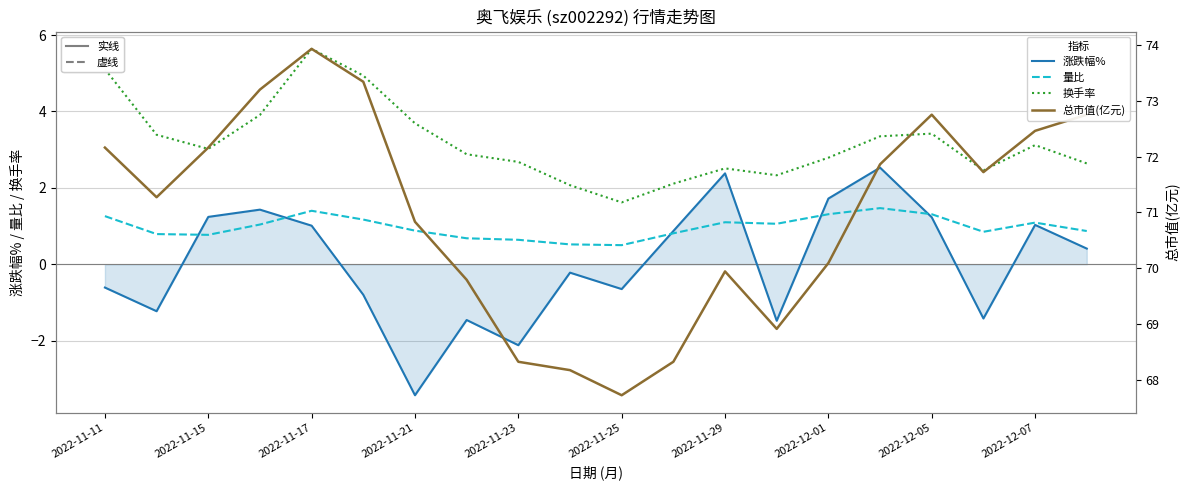

True or false: 换手率 has a value of 3.3 at 2022-11-17.

False